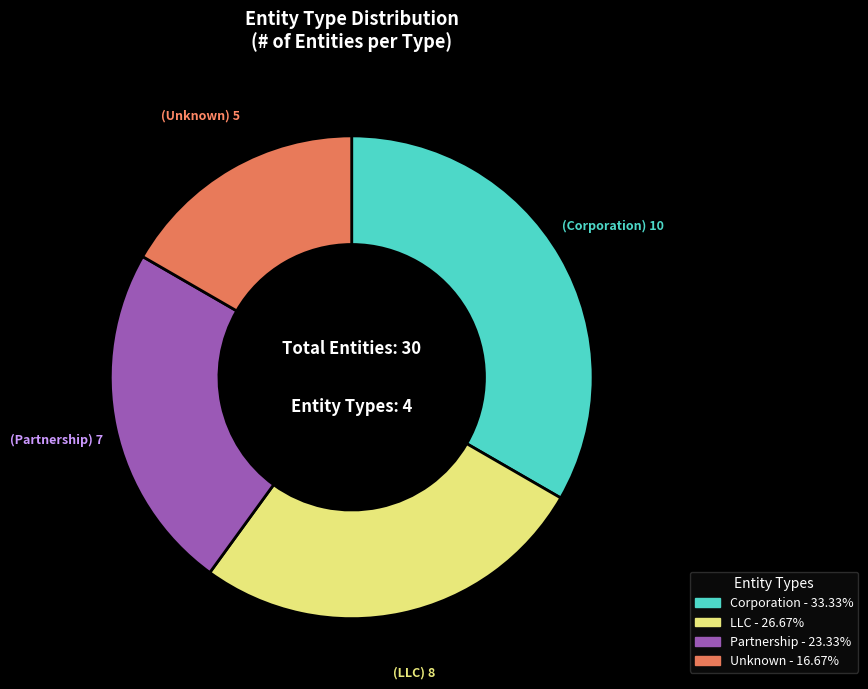

Is there any slice that represents more than half of the pie?

No